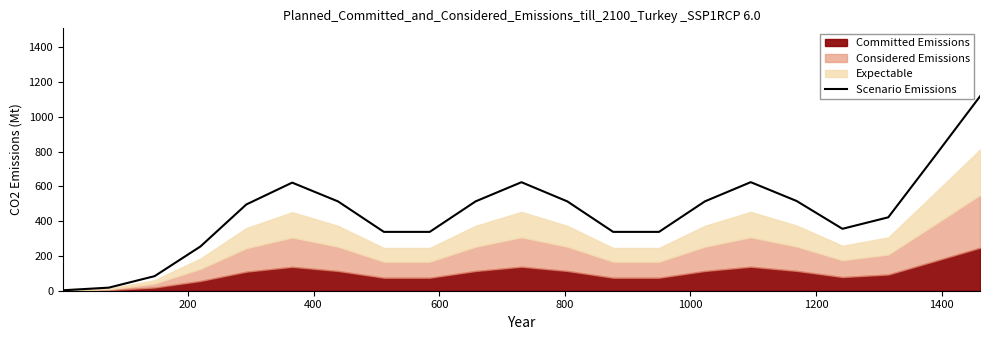

What is the highest value of the Scenario Emissions series?

1117.3